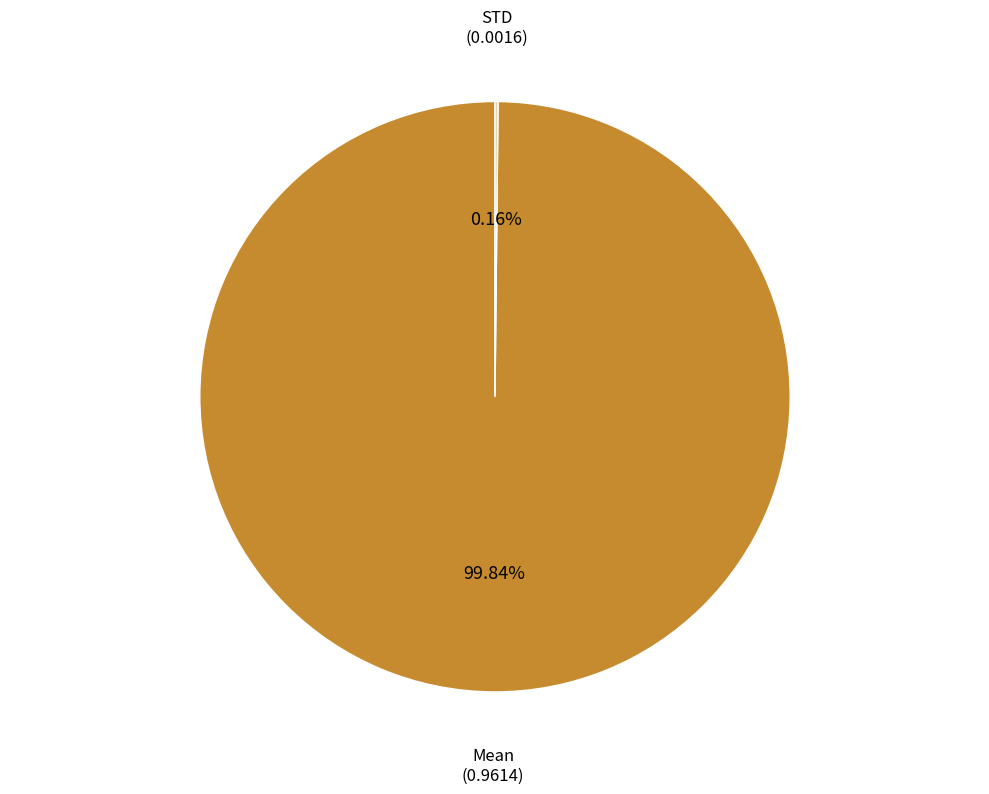

Is there any slice that represents more than half of the pie?

Yes